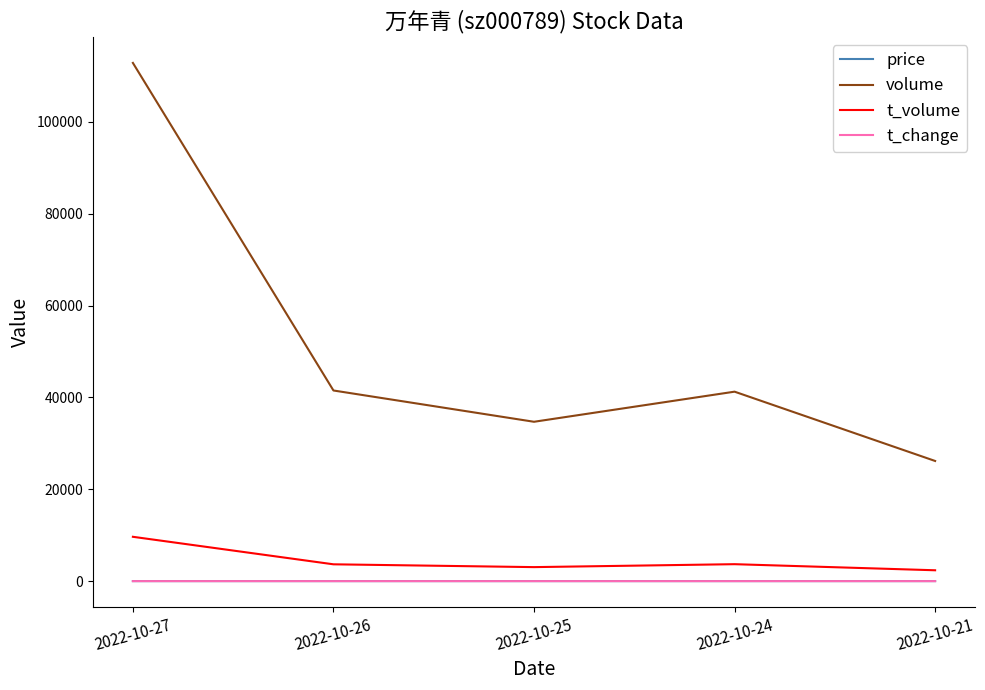

True or false: t_change and volume intersect in this chart.

False